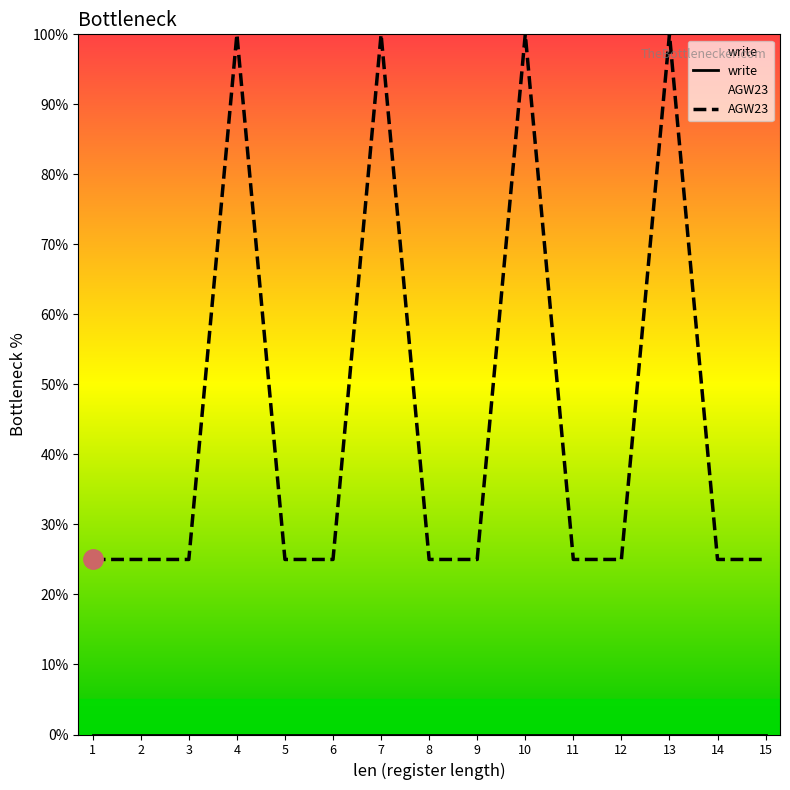

Is it true that the value at 3 is 44?

False